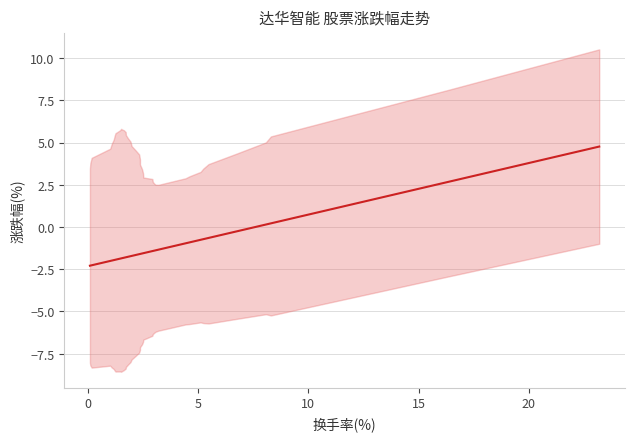

Count the number of data series in this chart.

1